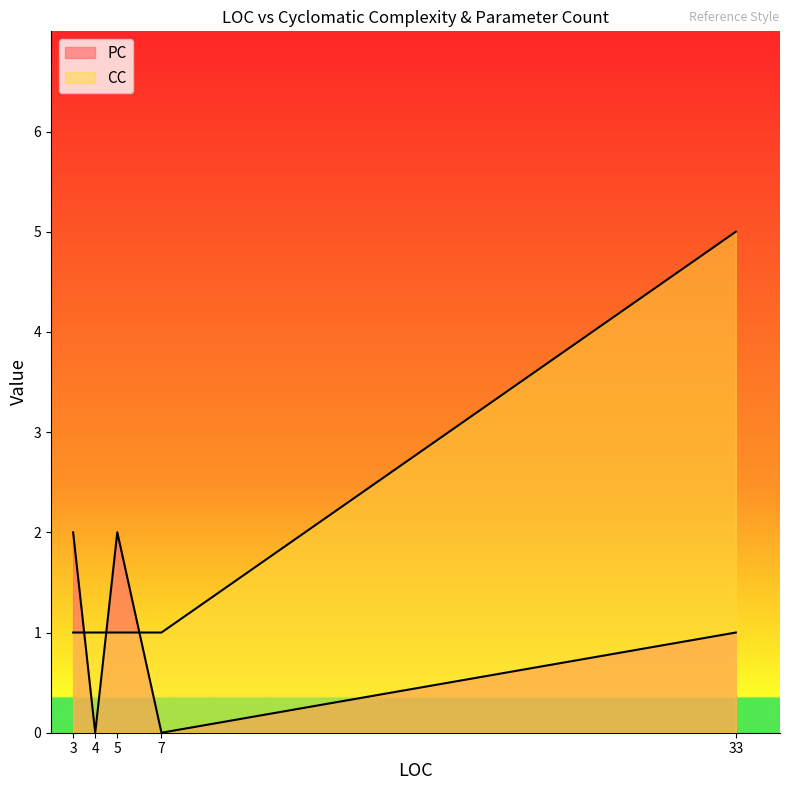

The value of PC at 33 is 0. True or false?

False